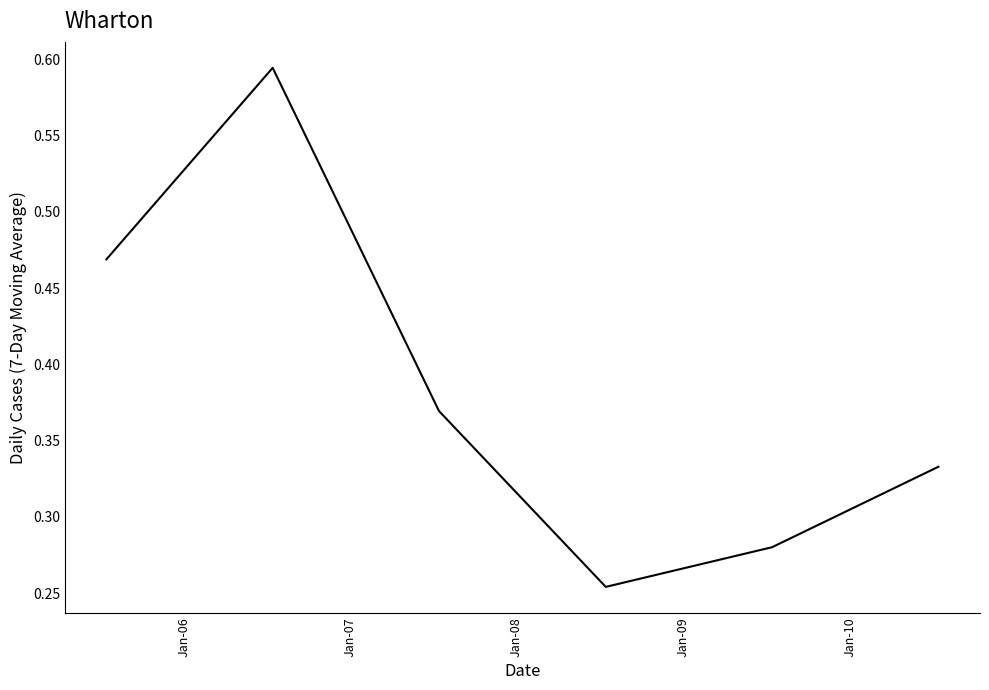

How many interior local valleys (lower than both neighbors) does the data have?

1